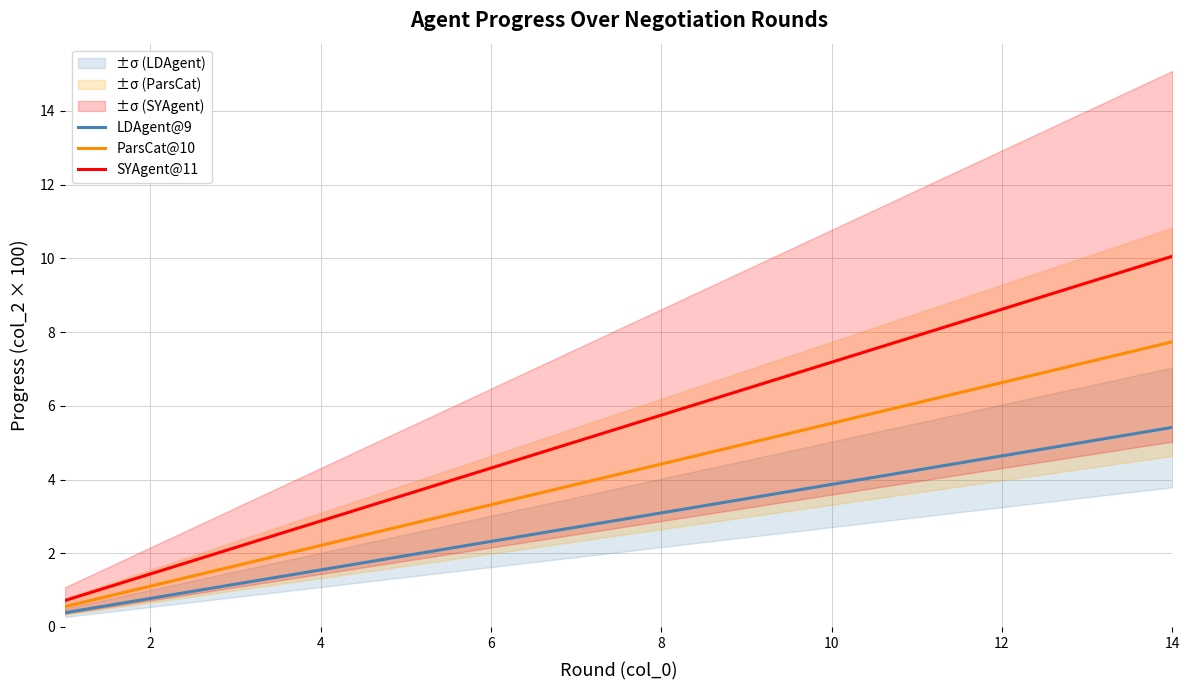

True or false: LDAgent@9 and SYAgent@11 cross at least once.

False